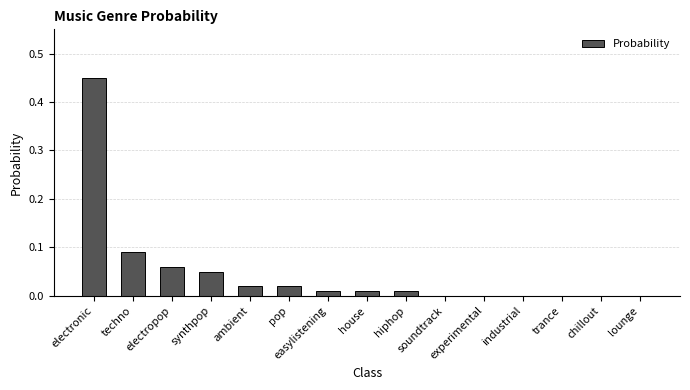

What is the sum of all values?

0.7